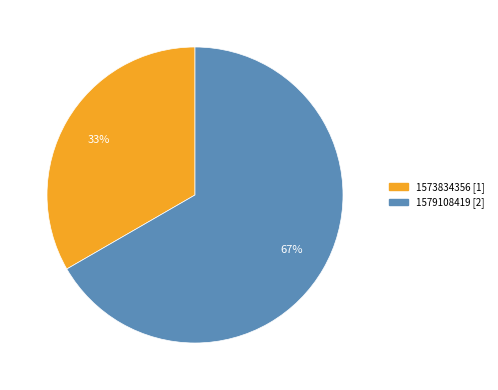

Does any single category account for the majority?

Yes